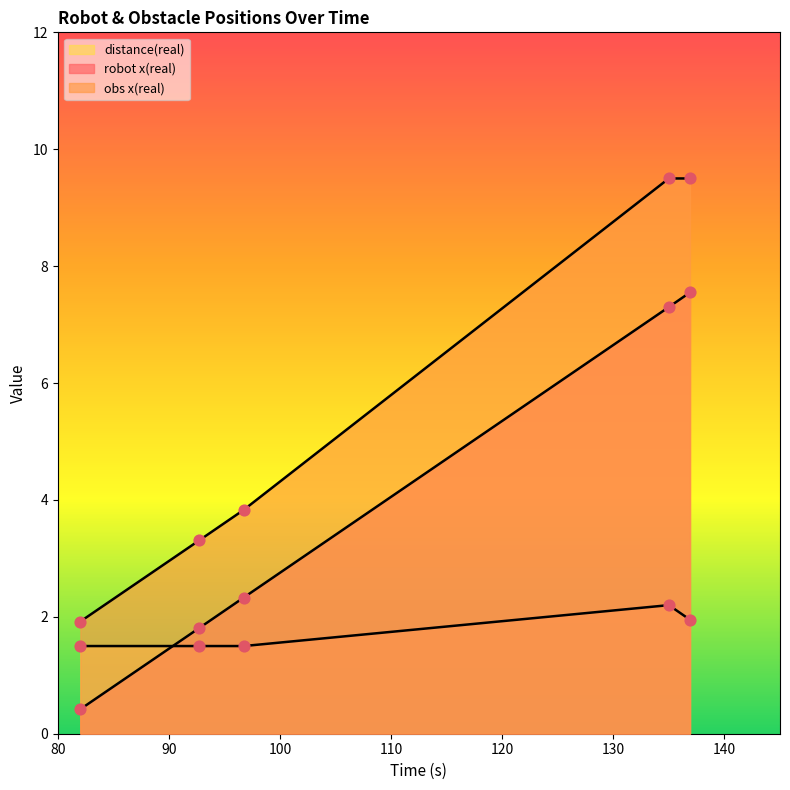

At how many categories does at least one series exceed 7?

2